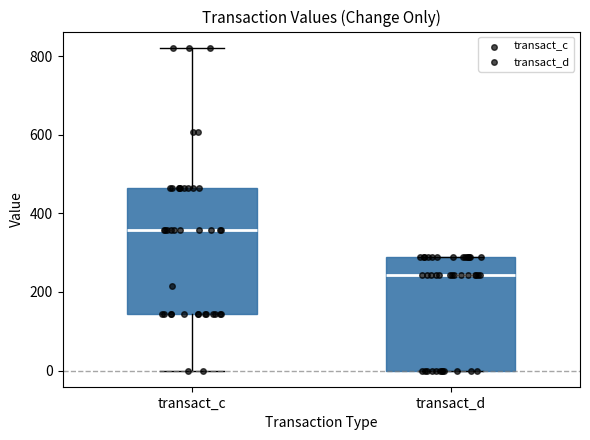

Where does the median line of the box for transact_c sit on the y-axis? The values are not printed on the chart, so give them approximately, as read against the axis.

360